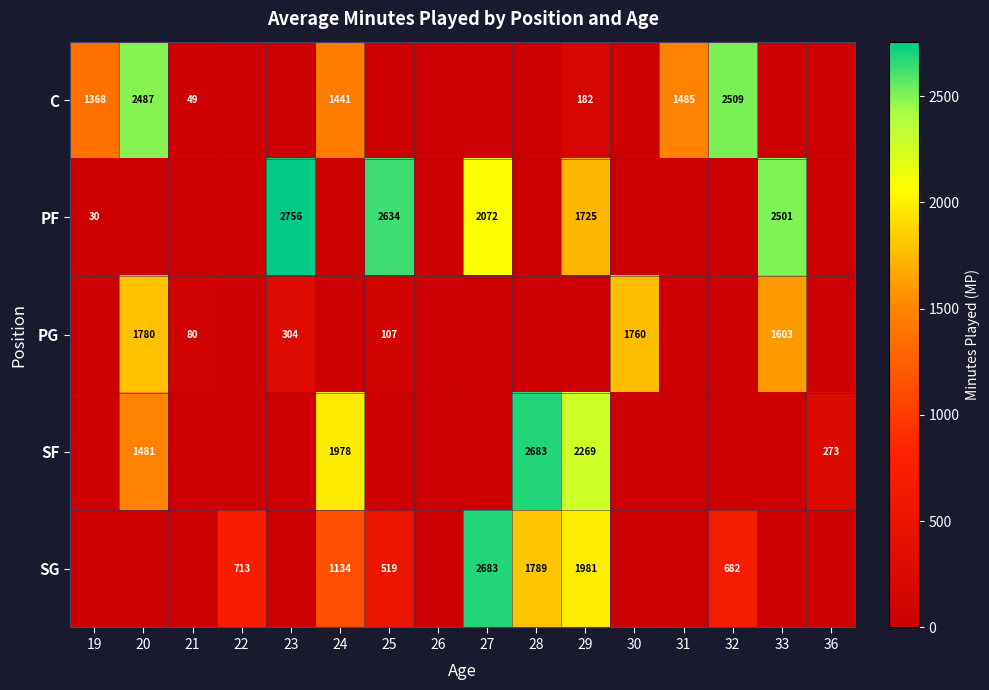

The PG series shows 2227 at 33. True or false?

False